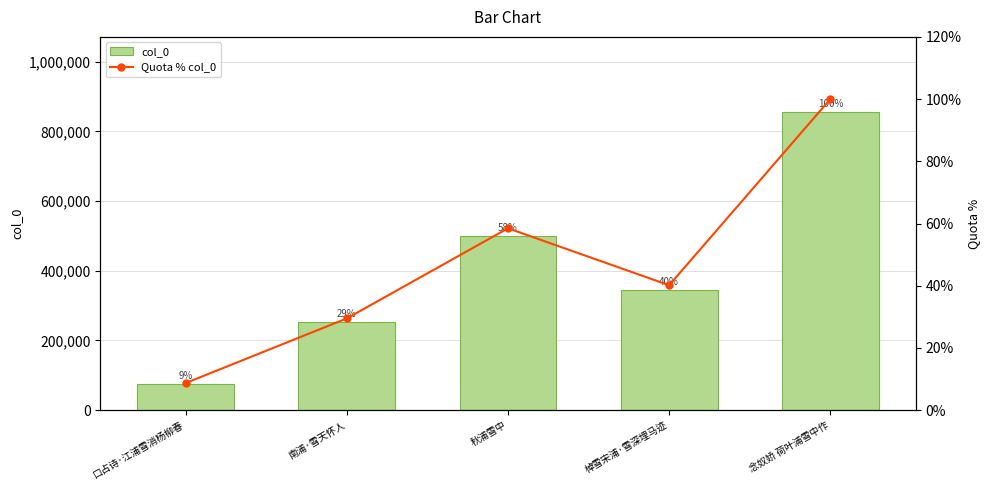

What is the difference between the maximum and minimum values in the Quota % col_0 series?

91.3